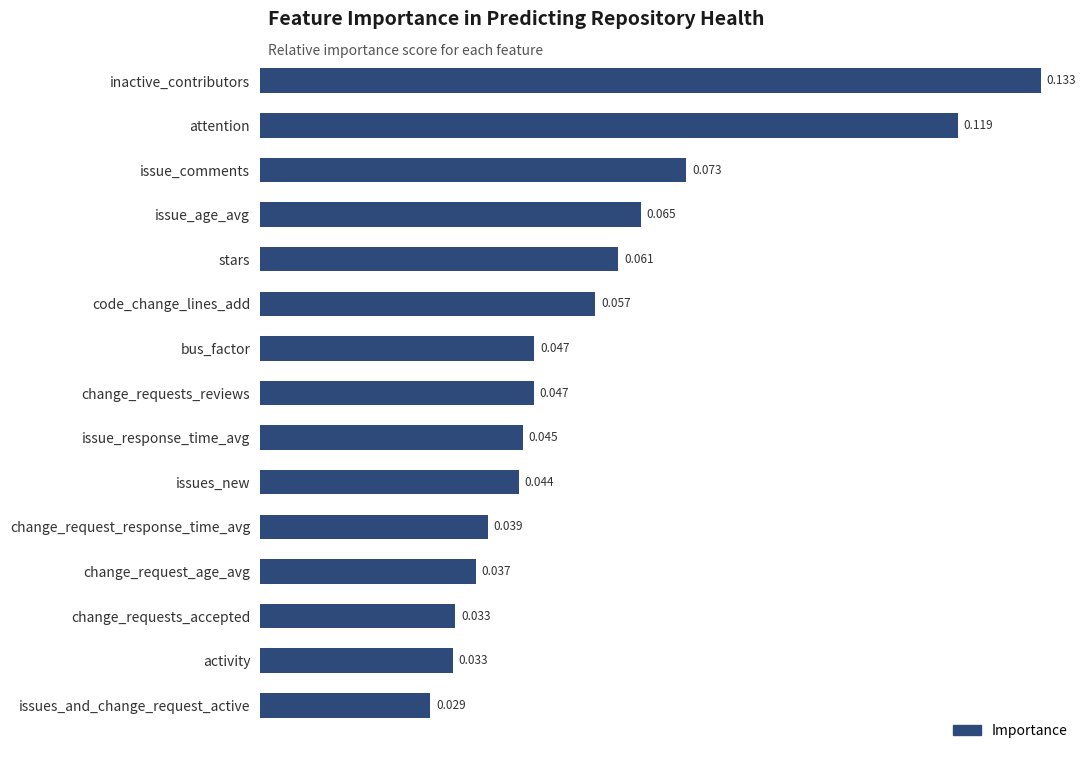

Which category has the lowest value across all series?

issues_and_change_request_active